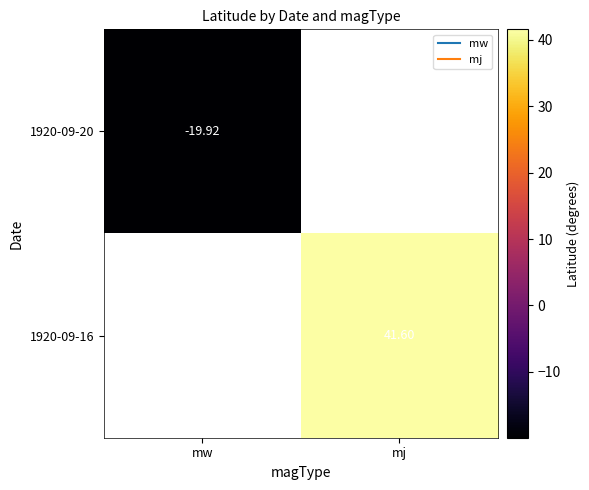

The value of 1920-09-20 at mj is -11.4. True or false?

False